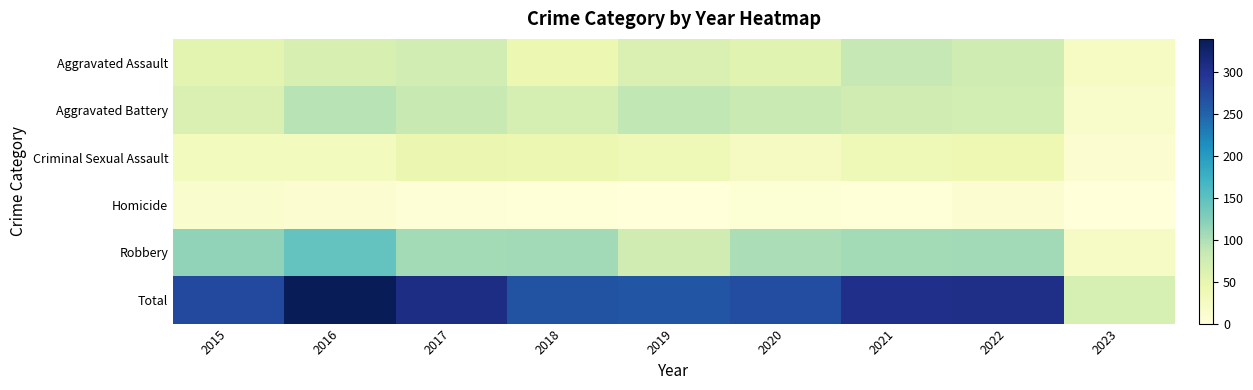

At which category does the chart reach its minimum across all series?

2019